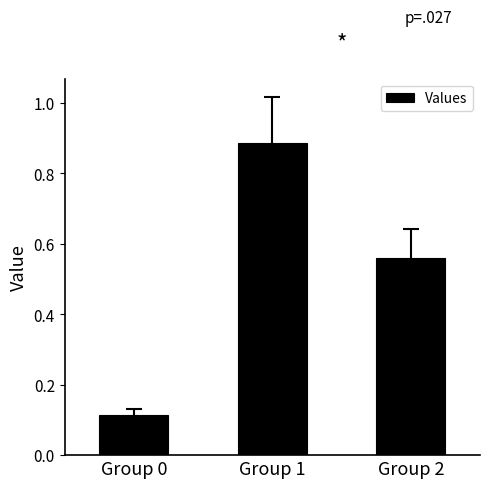

What is the sum of the values at Group 0 and Group 2?

0.7